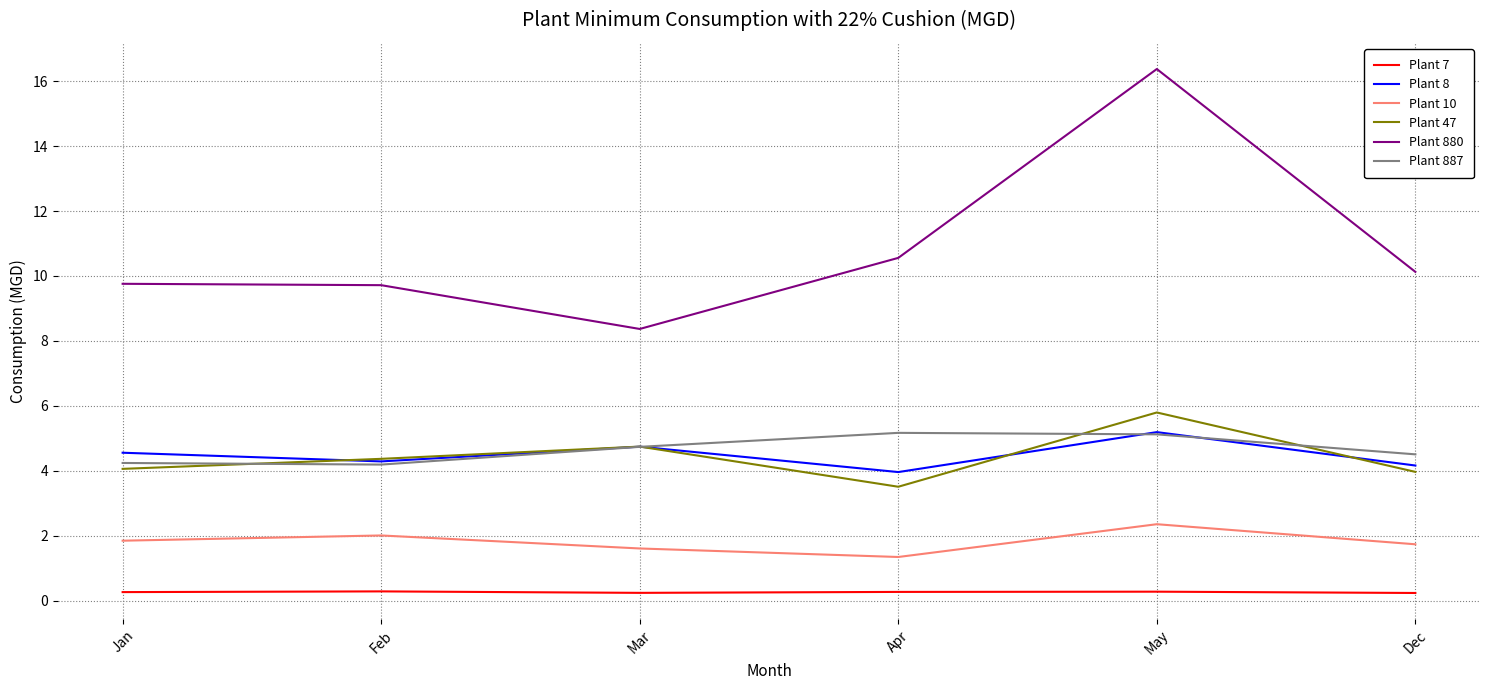

True or false: Plant 7 and Plant 47 intersect in this chart.

False